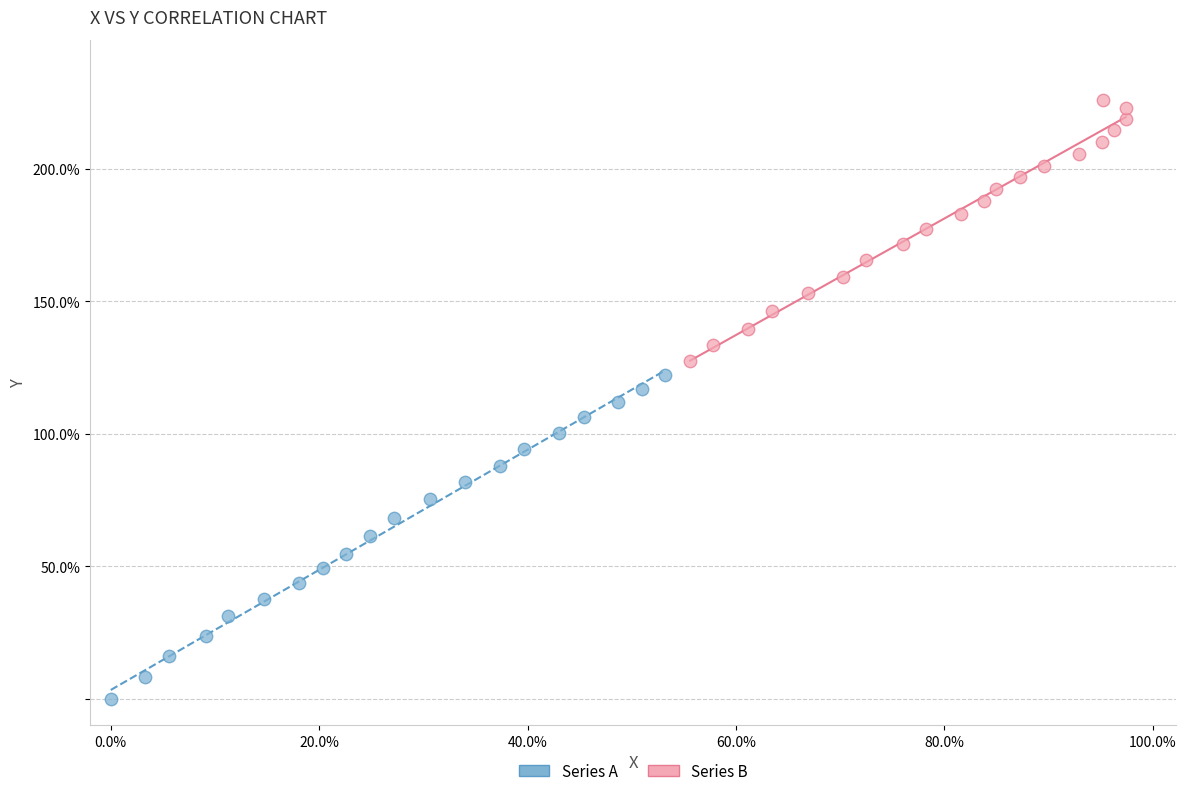

Which series has the widest spread of Y values?

Series A